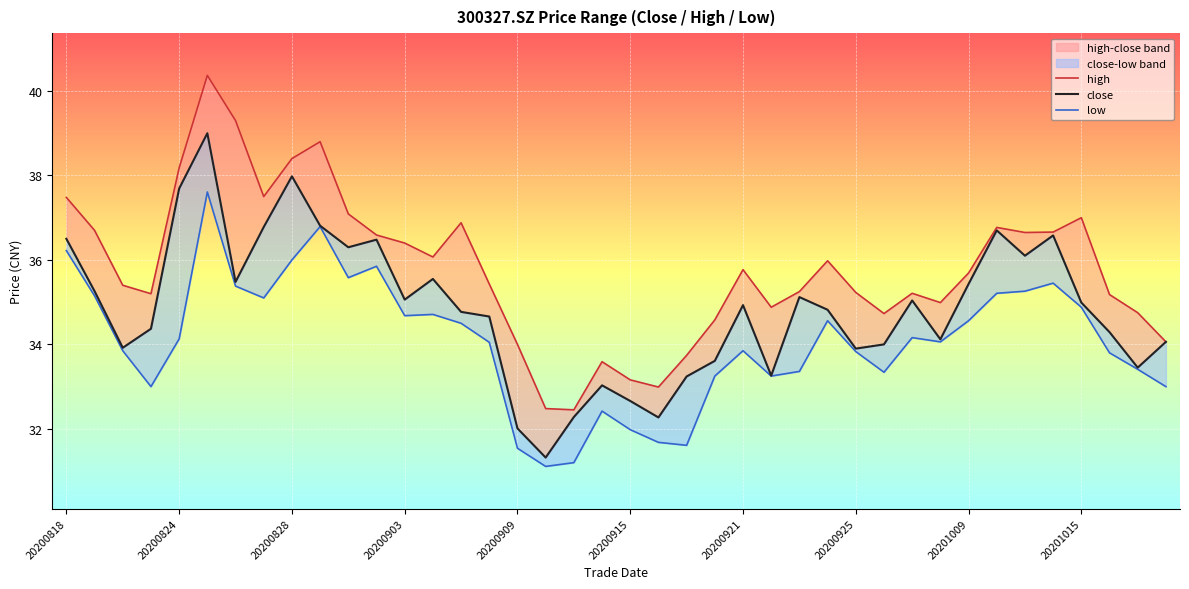

List the series in order of their overall mean, highest first.

high, close, low